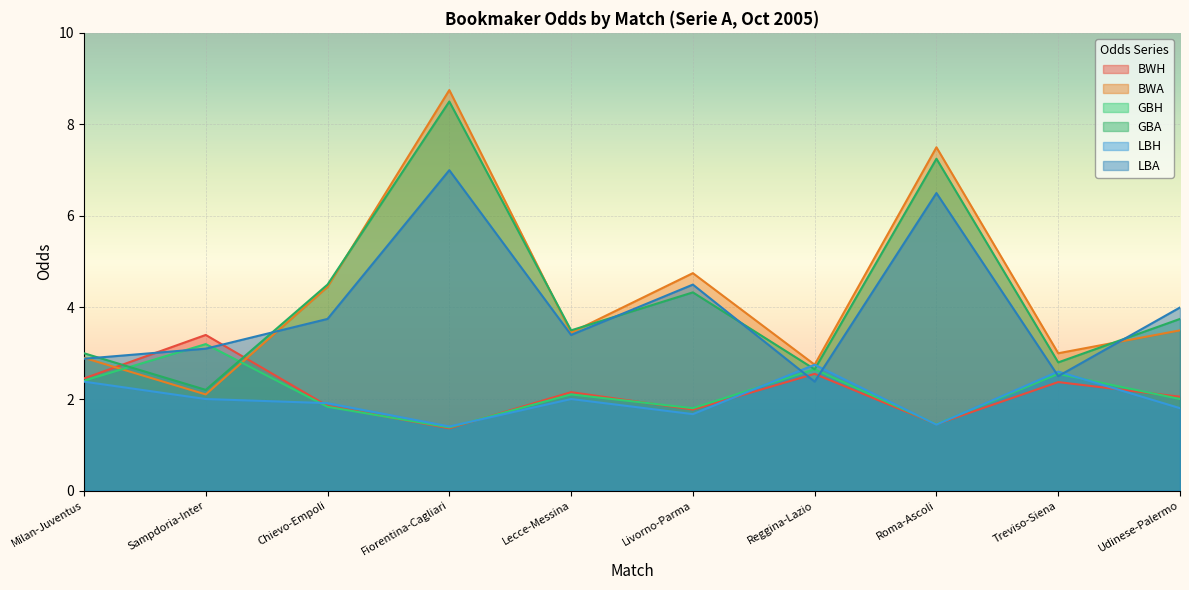

What is the difference between the highest and lowest values at Lecce-Messina?

1.5